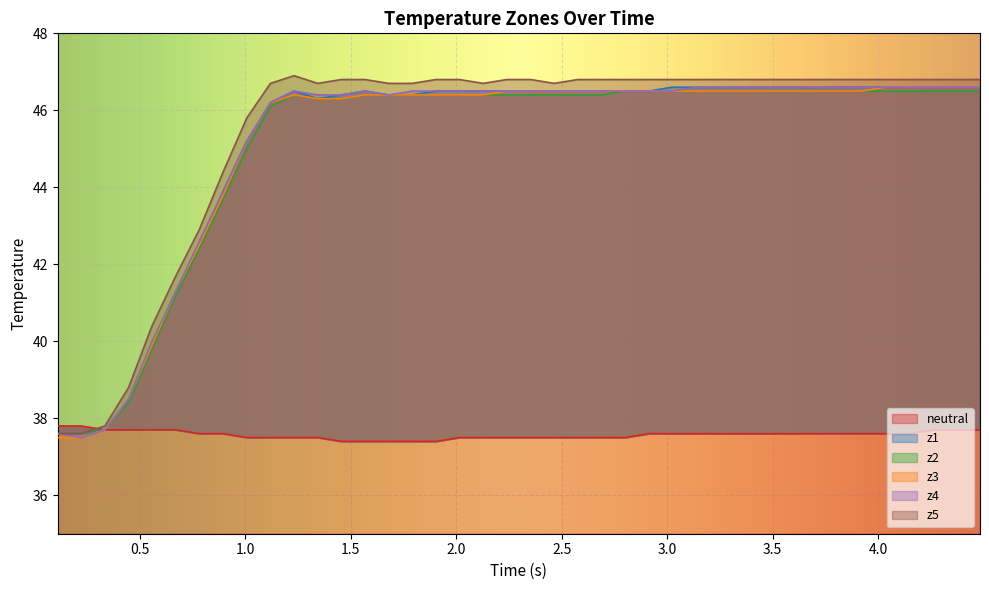

What is the lowest value of the neutral series?

37.4